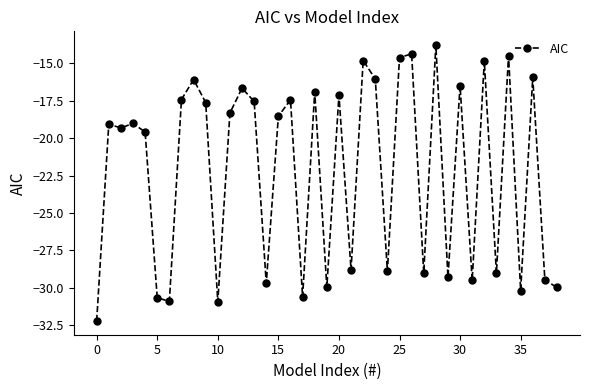

What is the smallest value displayed?

-32.2